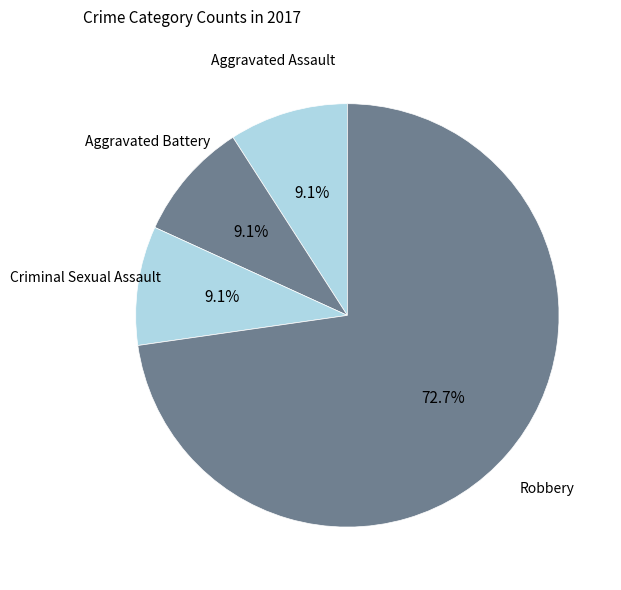

Does Aggravated Battery represent more than half of the total?

No